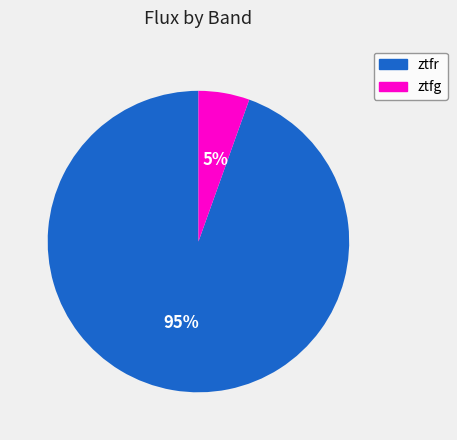

Do ztfr and ztfg together represent more than half of the pie?

Yes